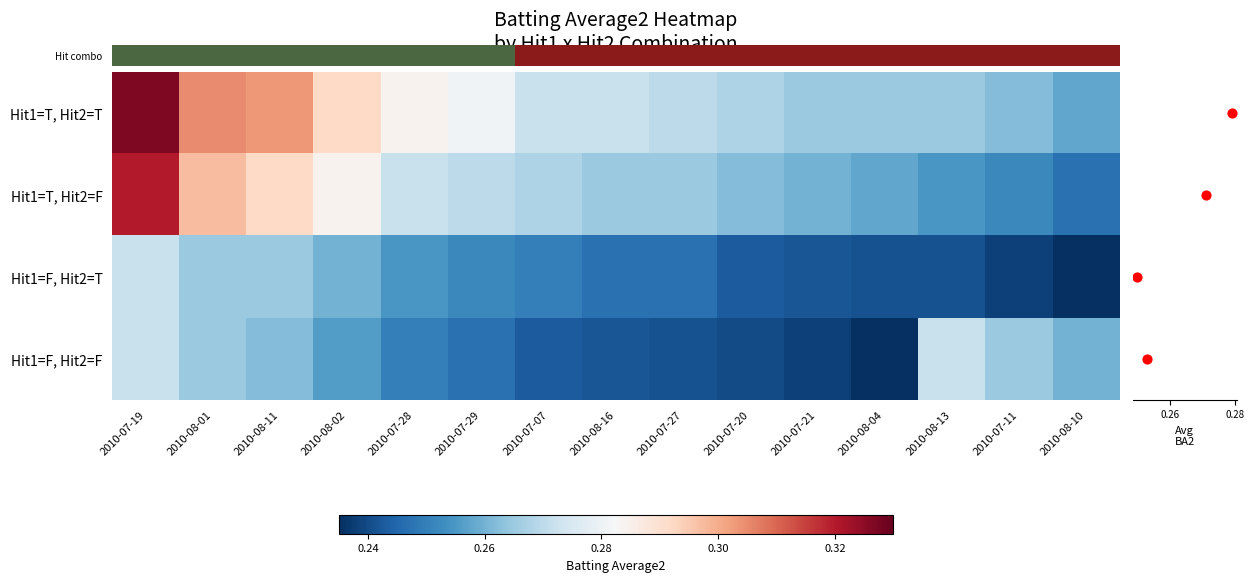

What is the greatest value displayed?

0.3